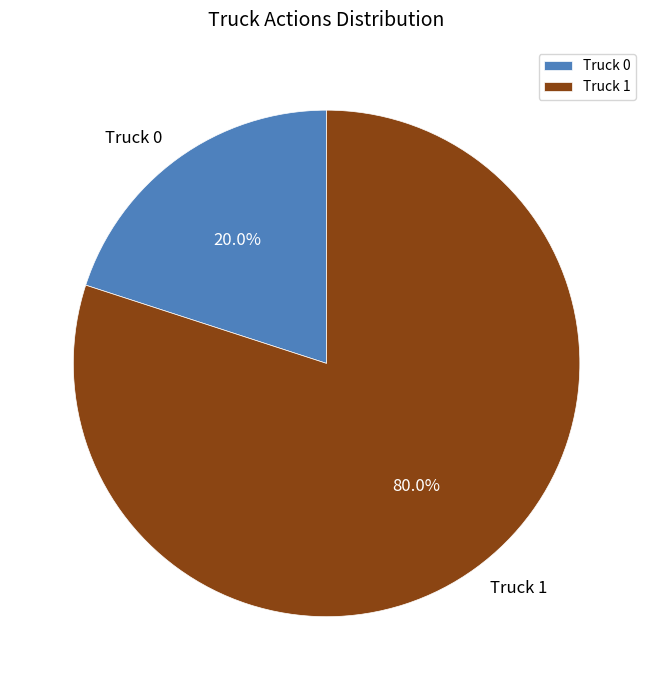

What percentage is the Truck 0 slice, to the nearest percent?

20%